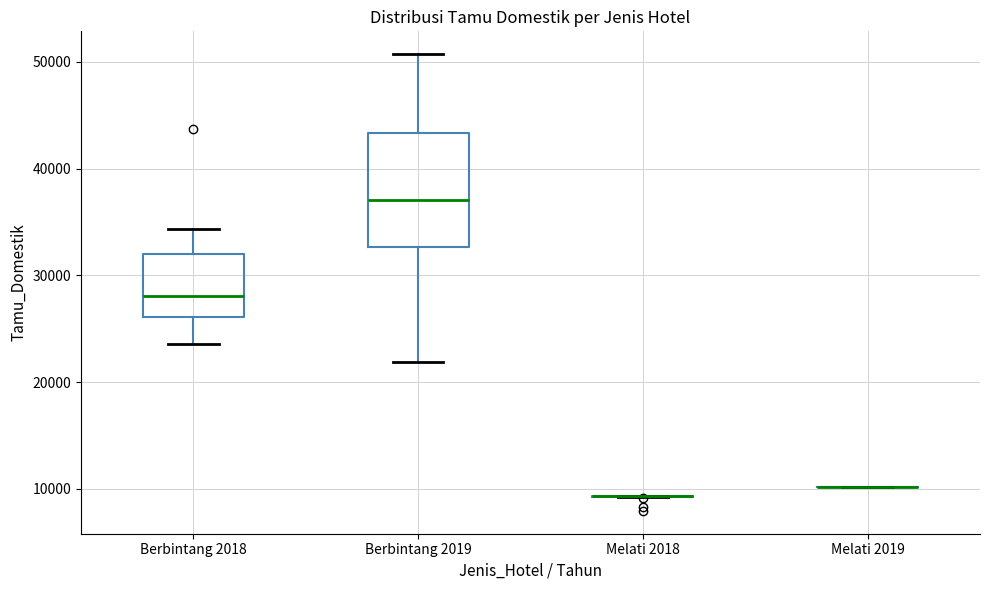

Reading left to right, read every box against the y-axis: the position of its median line, the range the box covers, and the ends of its whiskers. The values are not printed on the chart, so give them approximately, as read against the axis.

Berbintang 2018: median 28000, box 26000 to 32000, whiskers 24000 to 34000
Berbintang 2019: median 37000, box 33000 to 43000, whiskers 22000 to 51000
Melati 2018: box collapsed to a line at 9000, whiskers 9000 to 9000
Melati 2019: box collapsed to a line at 10000, whiskers 10000 to 10000